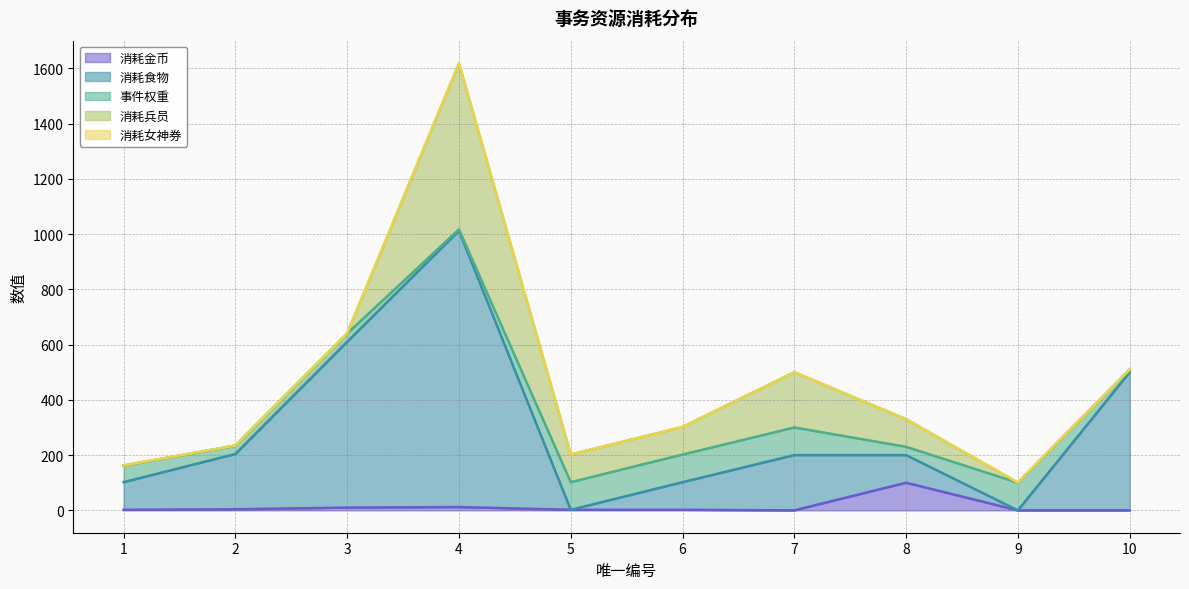

After their last crossing, which series has the higher values: 消耗金币 or 消耗兵员?

消耗兵员